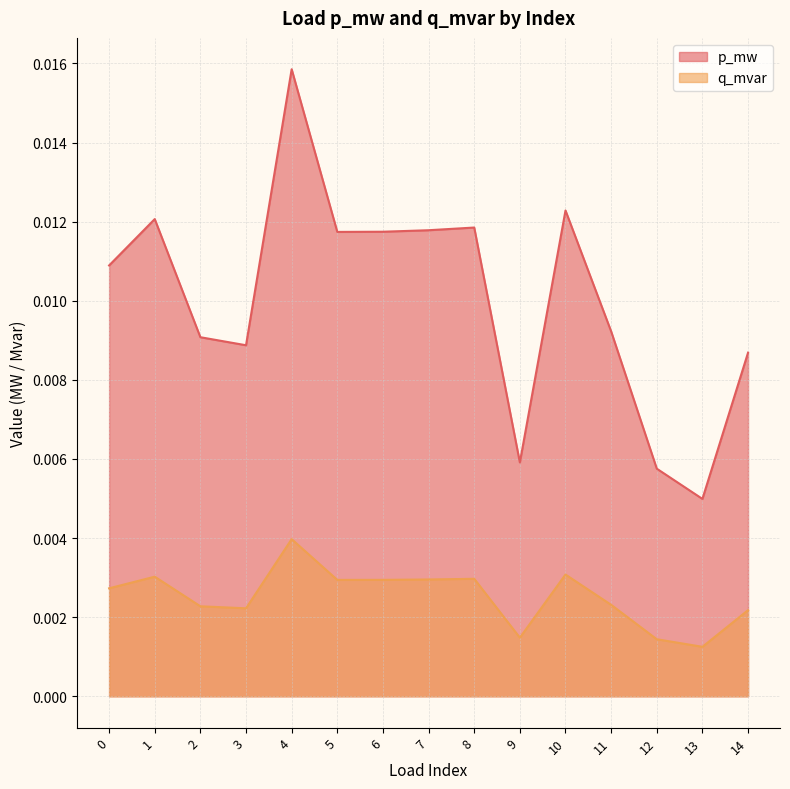

Between 0 and 14, which series saw the biggest shift?

p_mw